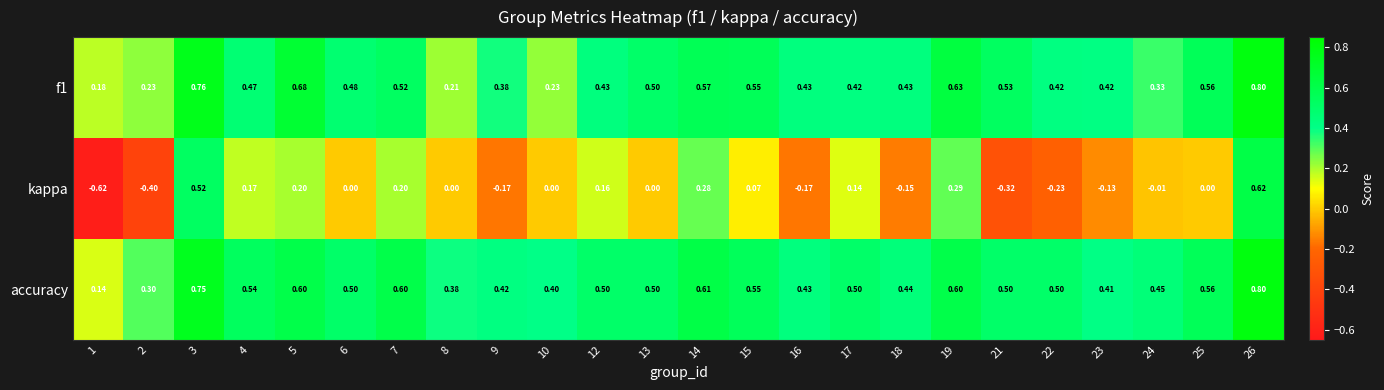

Which series has the largest total across all categories?

accuracy